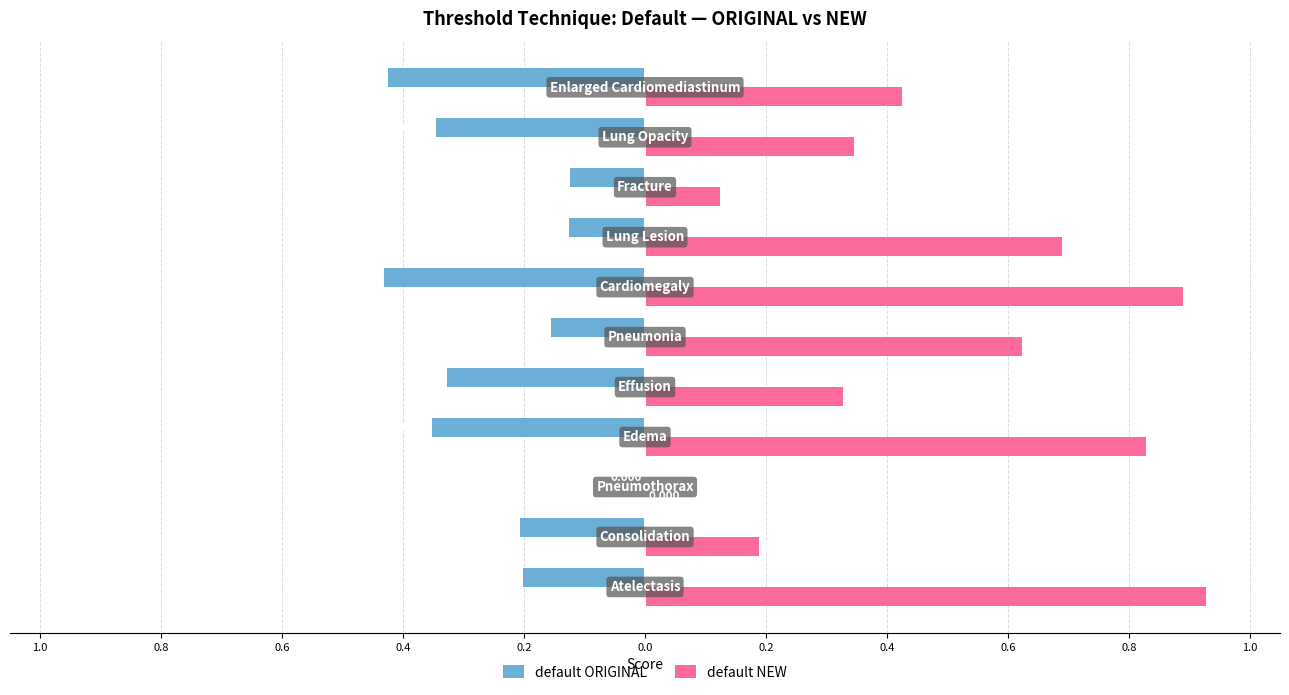

What are all the series names shown in the legend?

default ORIGINAL, default NEW